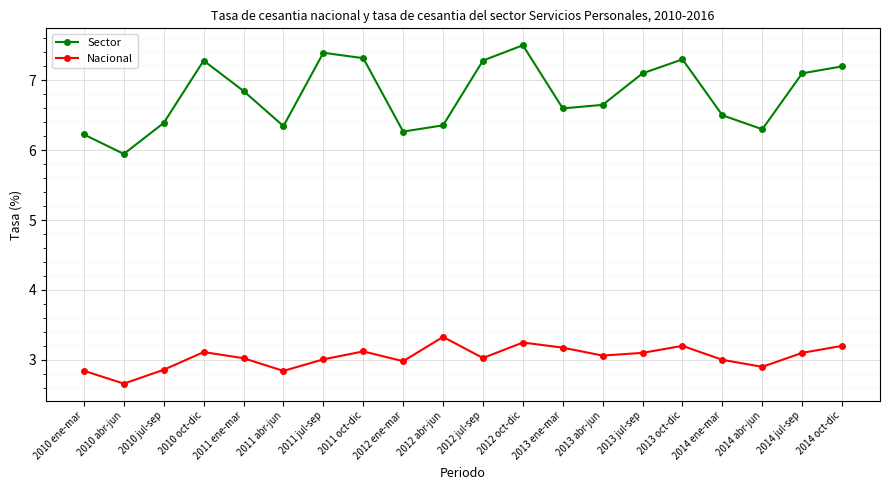

At how many categories does at least one series exceed 3?

20